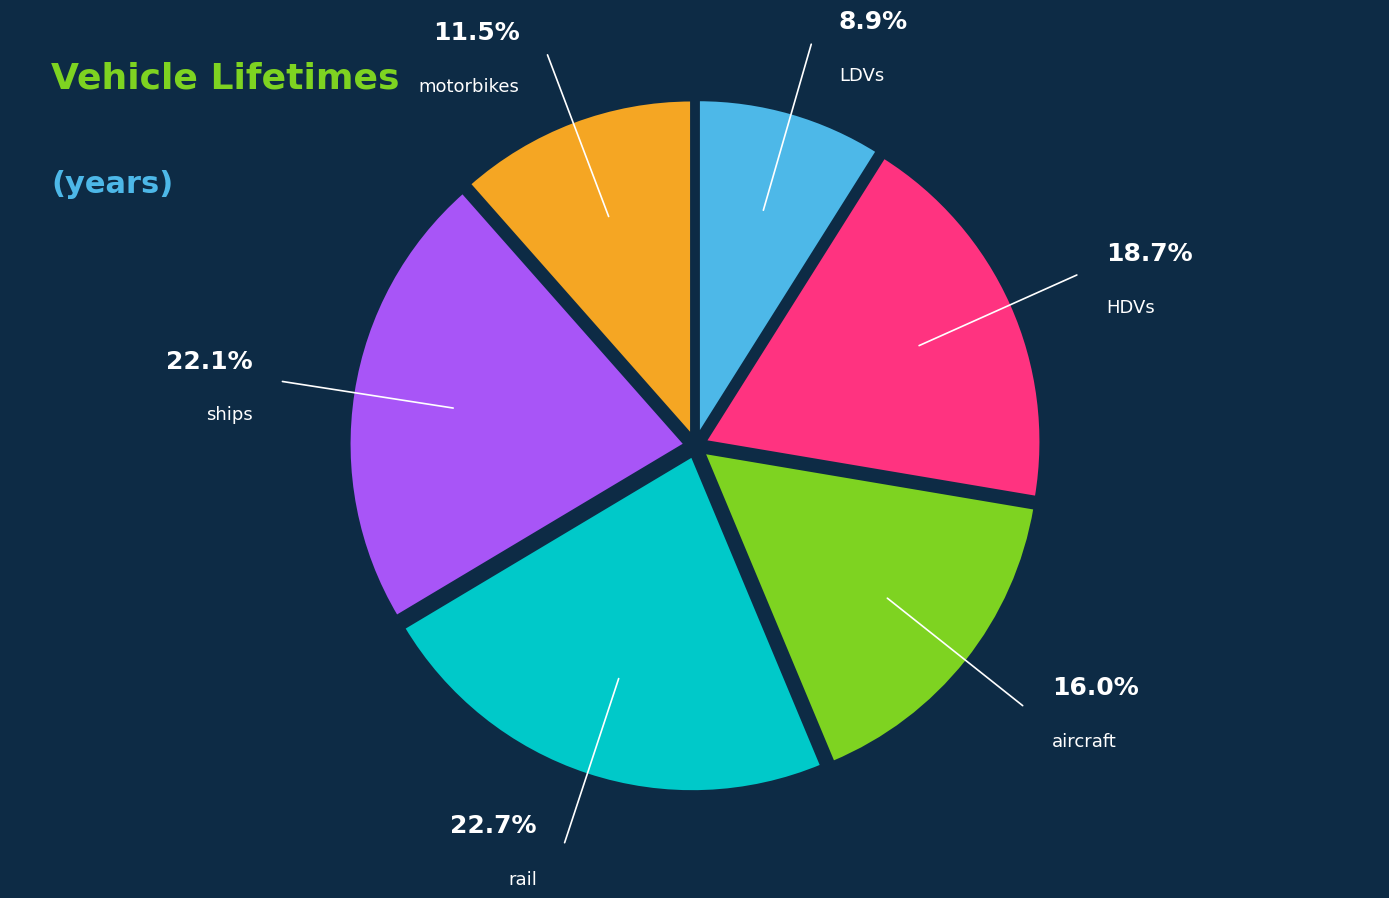

Rank the categories by value from lowest to highest.

LDVs, motorbikes, aircraft, HDVs, ships, rail